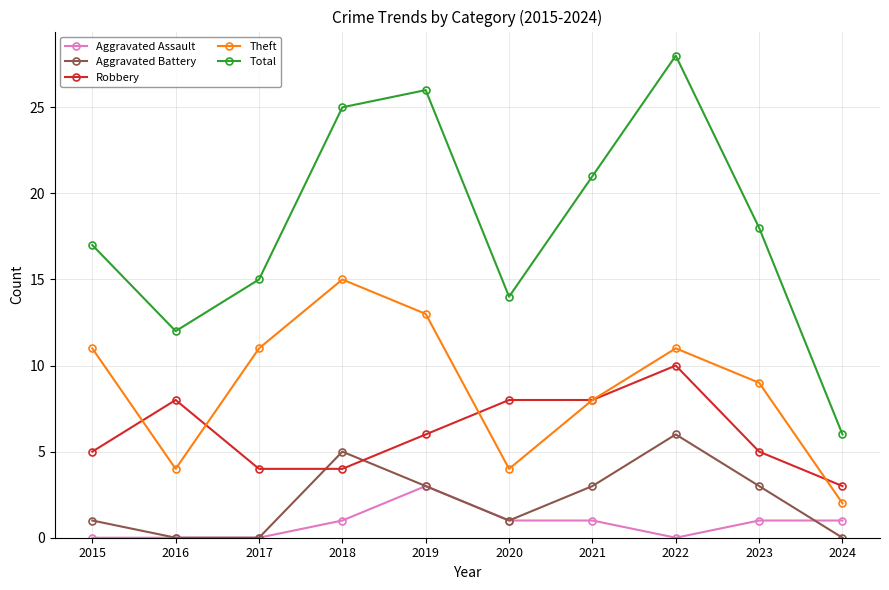

What is the sum of the Robbery values at 2018 and 2021?

12